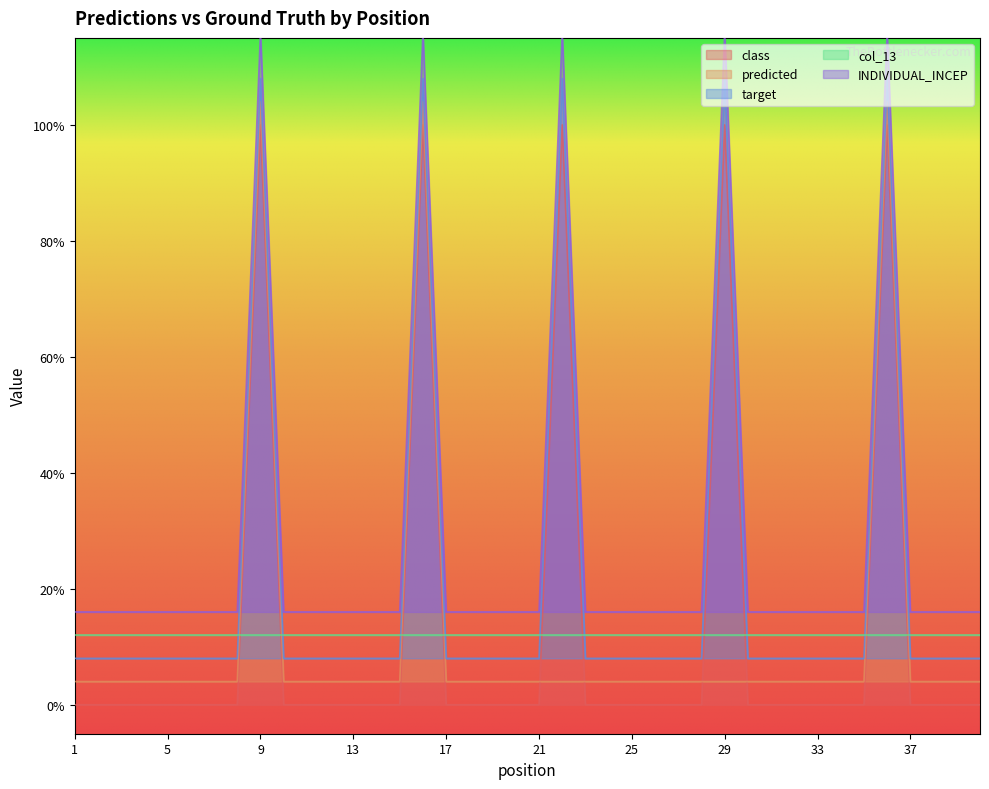

What is the sum of the class values at 9 and 37?

1.0